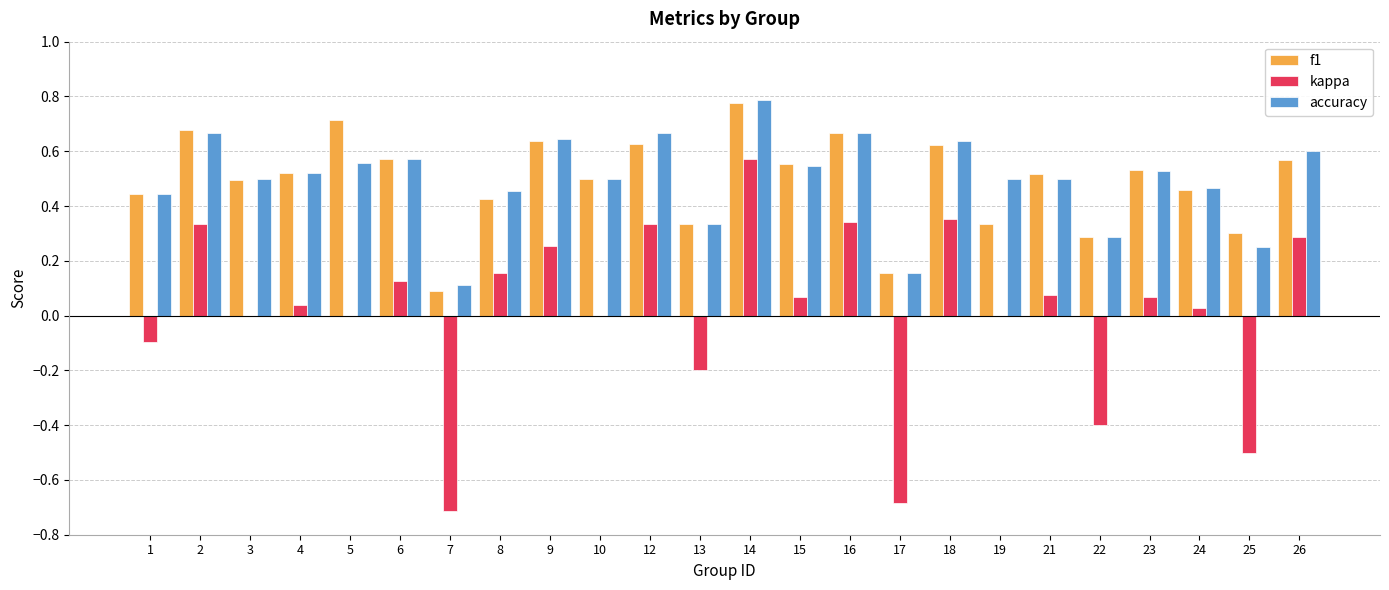

The accuracy series shows 0.3 at 5. True or false?

False